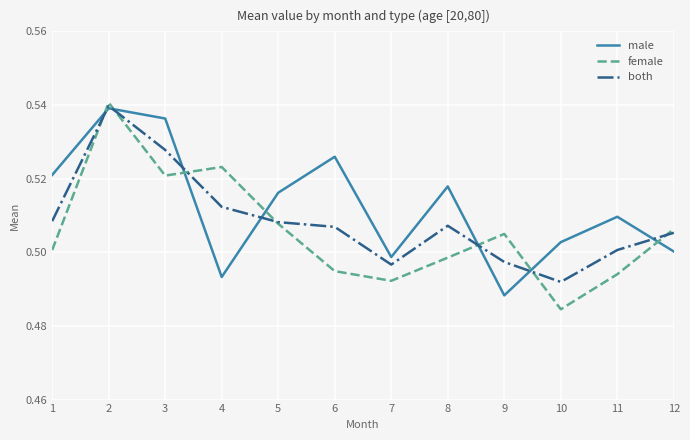

Does the chart have visible grid lines?

Yes